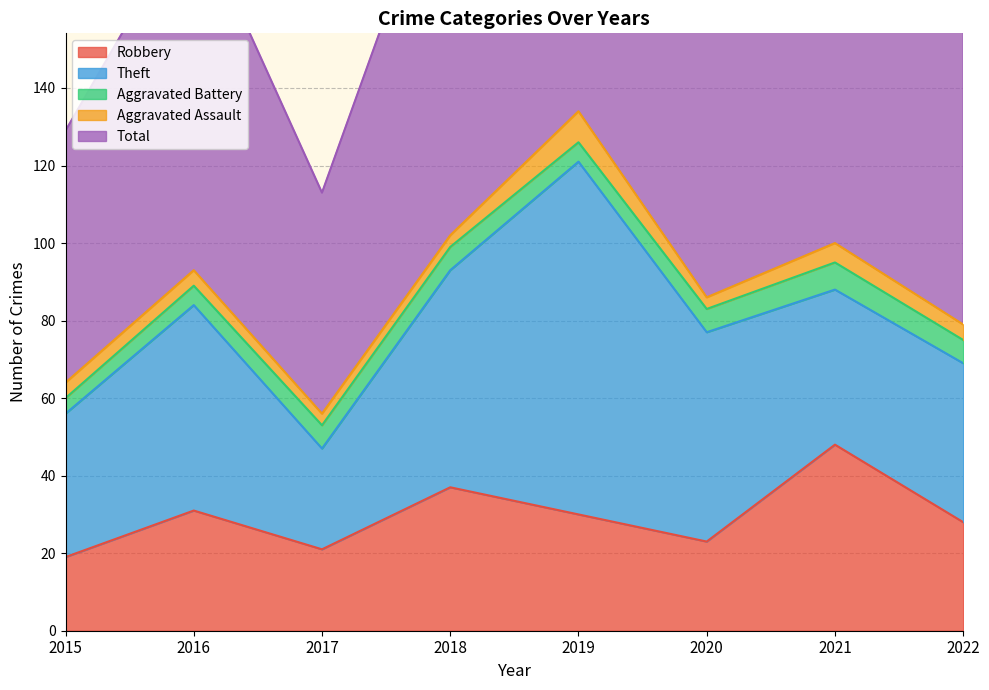

Does the chart display data point markers on the line(s)?

No